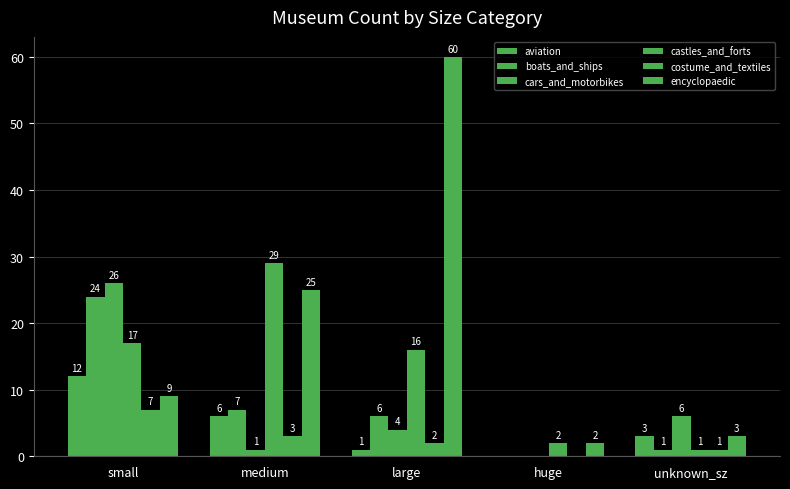

Are the bars grouped side by side (vs. stacked)?

Yes